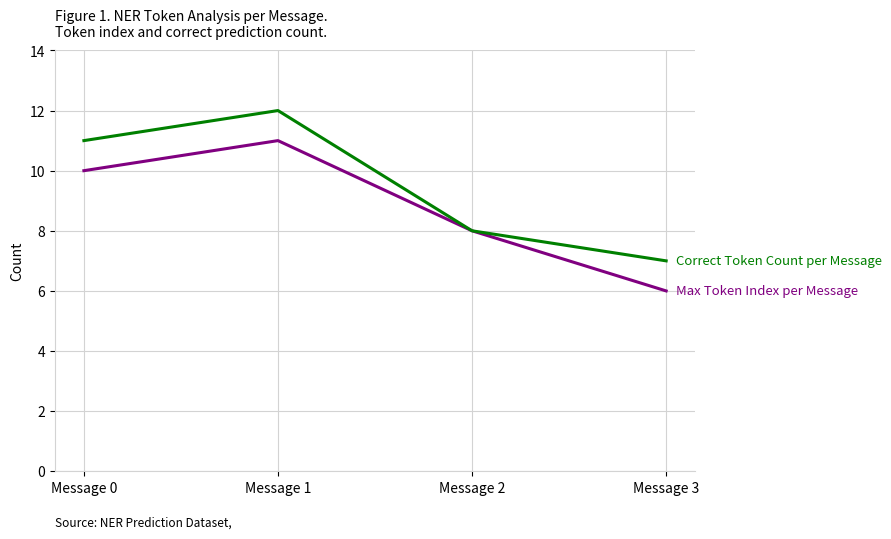

What is the total value across all series at Message 1?

23